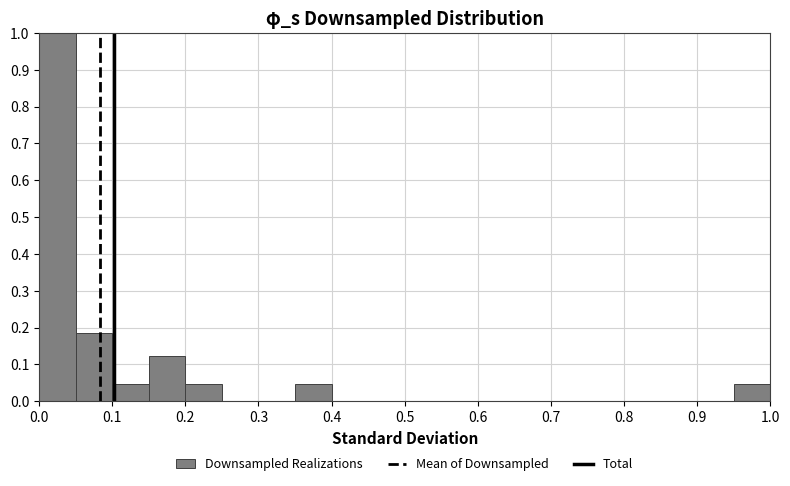

Over which range of the x-axis is the bar tallest?

0.00 to 0.05